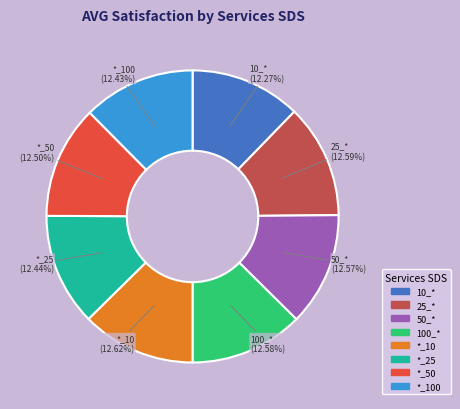

Is there a majority slice in this chart?

No